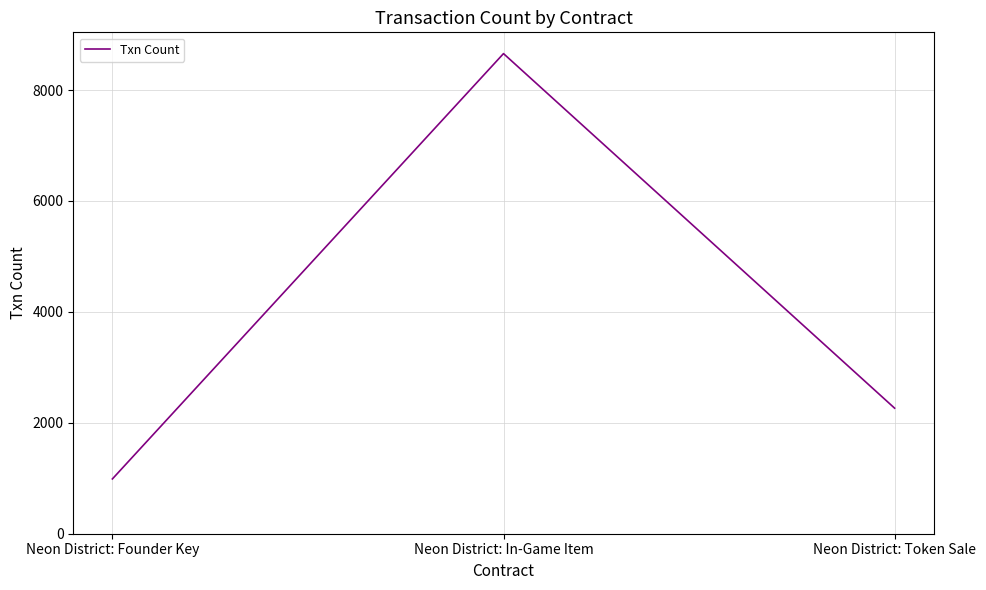

Where does the data first go above 2264?

Neon District: In-Game Item